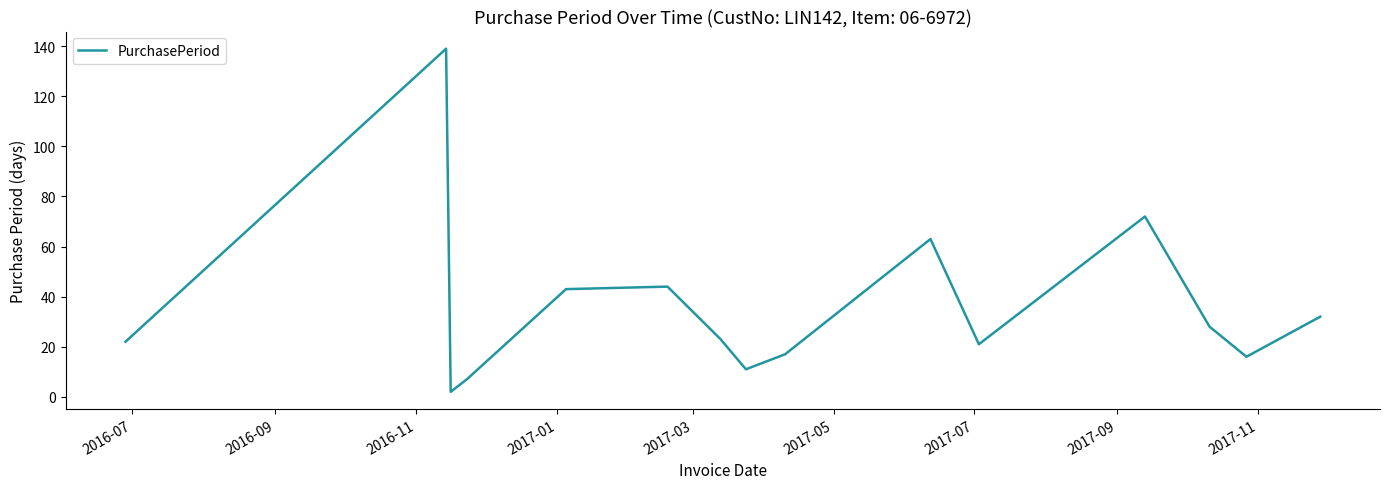

What is the difference between the maximum and minimum values?

137